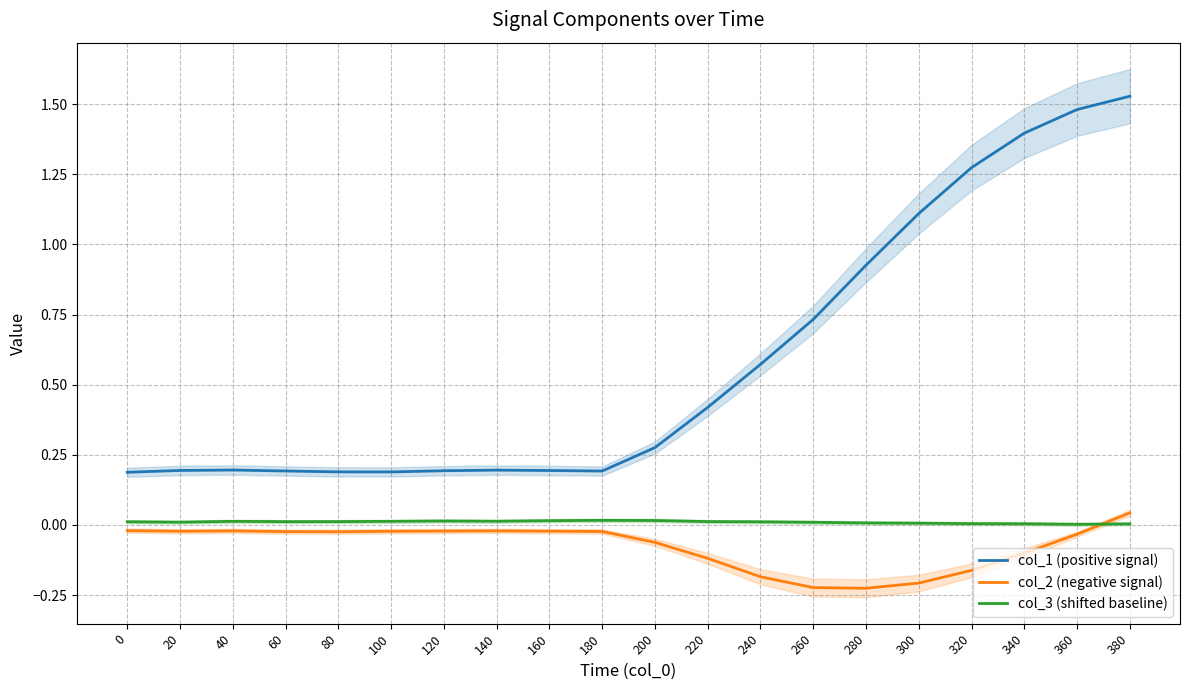

What is the difference between the col_1 (positive signal) values at 20 and 200?

0.1